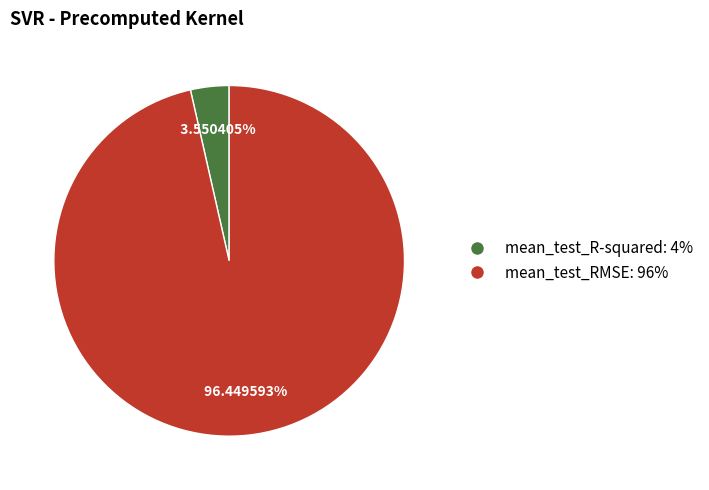

What is the majority slice?

mean_test_RMSE